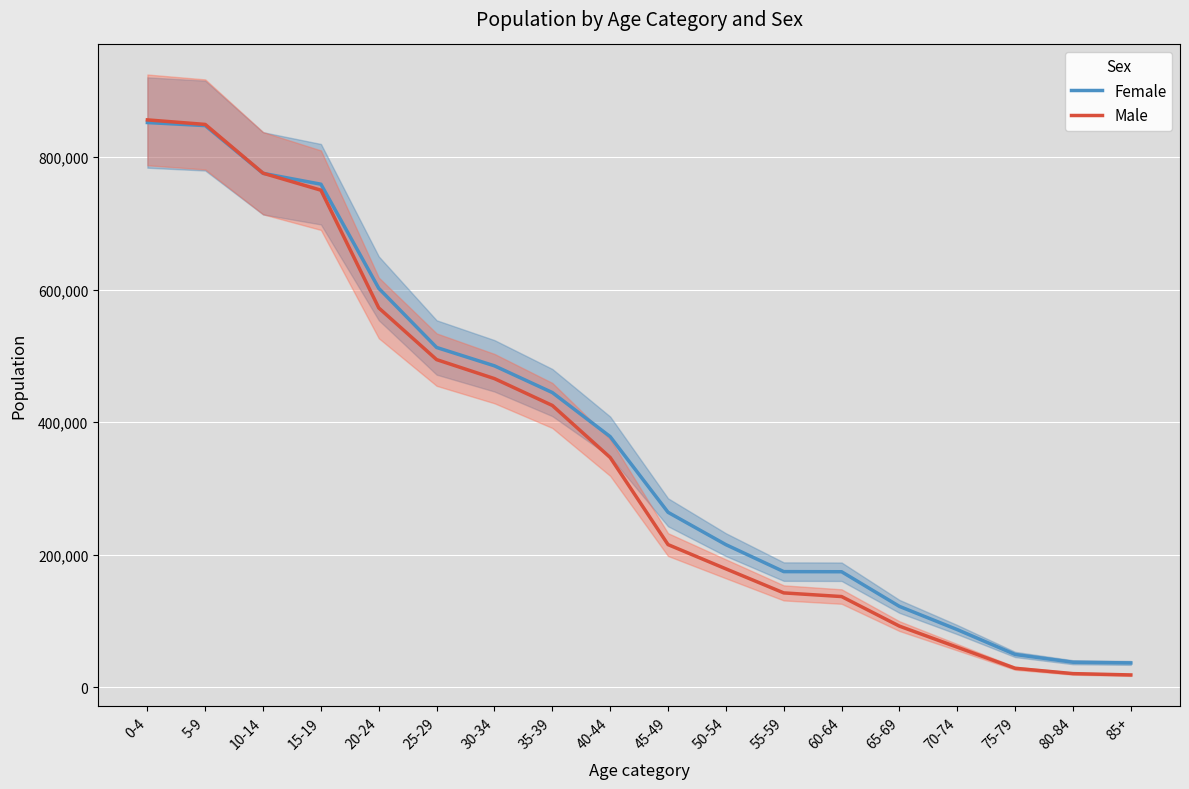

What is the difference between the Male values at 0-4 and 30-34?

390535